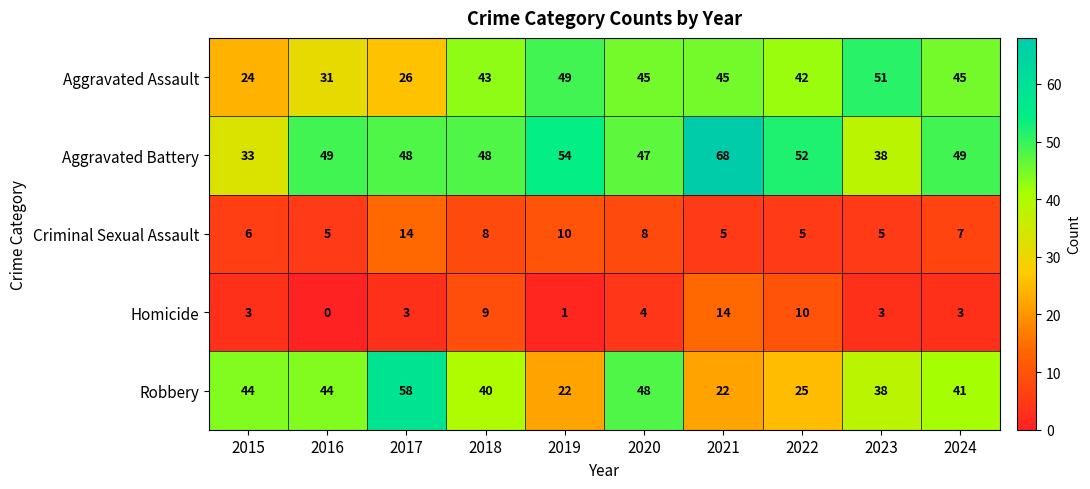

At which label does Aggravated Assault first exceed 45?

2019